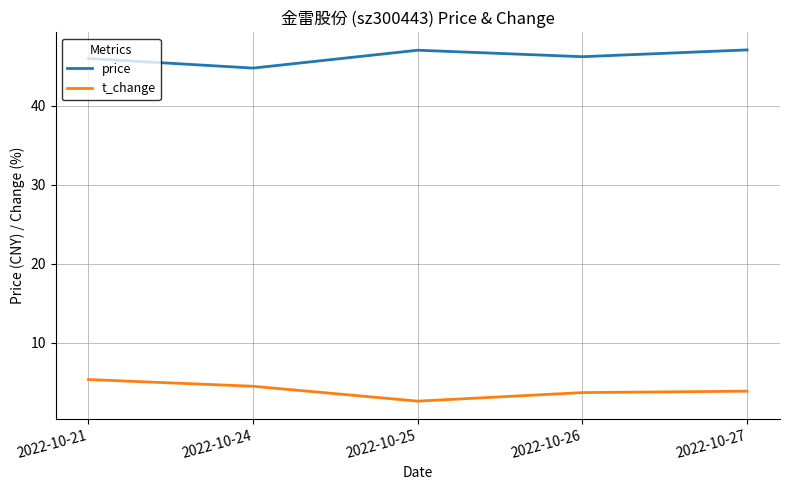

True or false: price and t_change cross at least once.

False